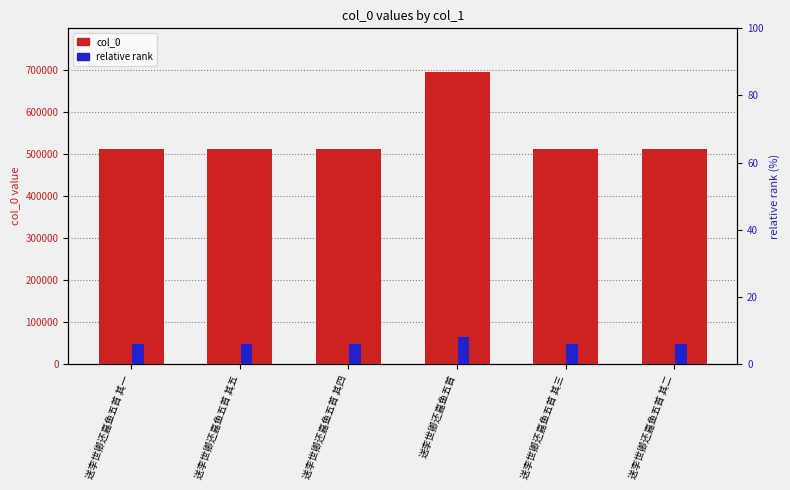

Reading left to right, extract all data points from this chart.

col_0: 送李世卿还嘉鱼五首 其一=511332.0	送李世卿还嘉鱼五首 其五=511336.0	送李世卿还嘉鱼五首 其四=511335.0	送李世卿还嘉鱼五首=694577.0	送李世卿还嘉鱼五首 其三=511334.0	送李世卿还嘉鱼五首 其二=511333.0
relative rank: 送李世卿还嘉鱼五首 其一=5.9	送李世卿还嘉鱼五首 其五=5.9	送李世卿还嘉鱼五首 其四=5.9	送李世卿还嘉鱼五首=8.0	送李世卿还嘉鱼五首 其三=5.9	送李世卿还嘉鱼五首 其二=5.9